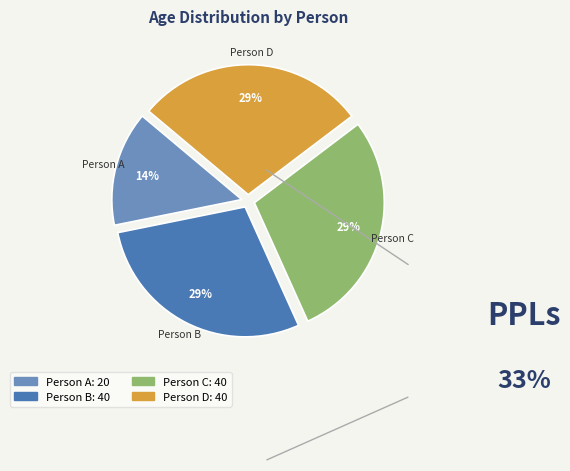

Between Person C and Person A, which is larger?

Person C